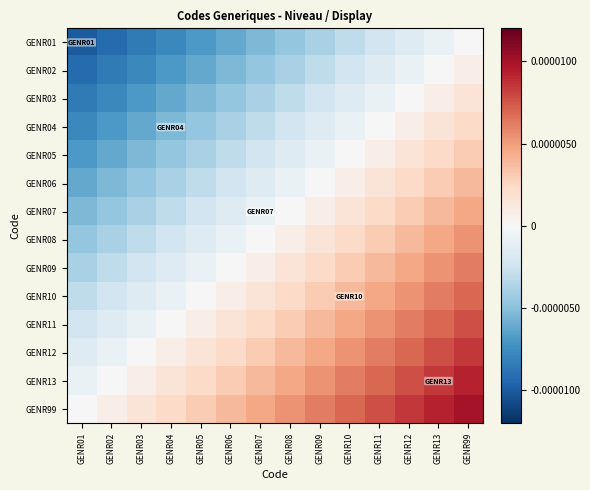

Rank the series at GENR02 from highest to lowest value.

GENR99, GENR13, GENR12, GENR11, GENR10, GENR09, GENR08, GENR07, GENR06, GENR05, GENR04, GENR03, GENR02, GENR01